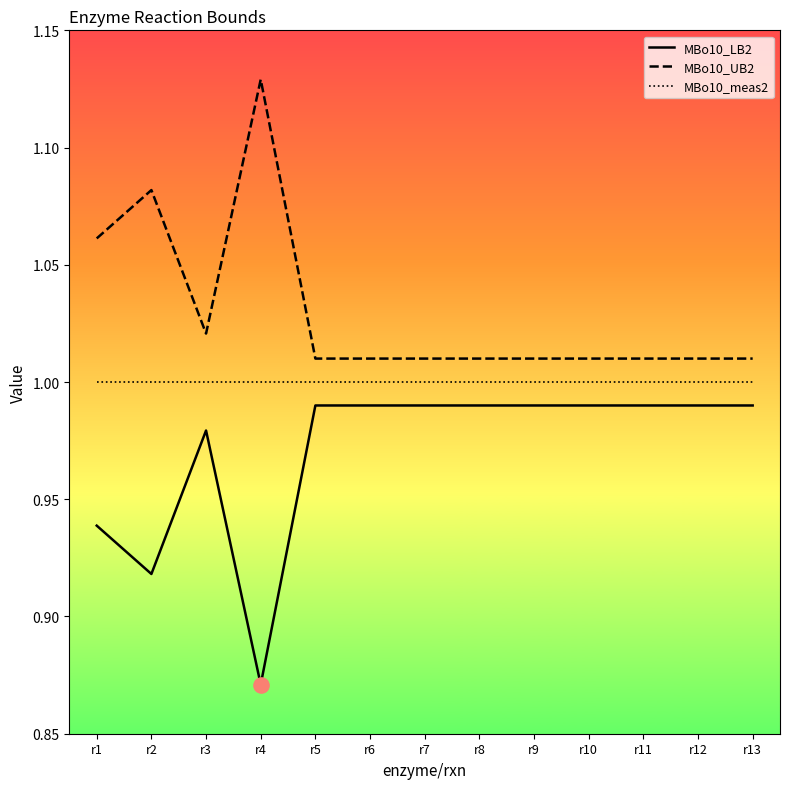

The value of MBo10_meas2 at r4 is 1.0. True or false?

True